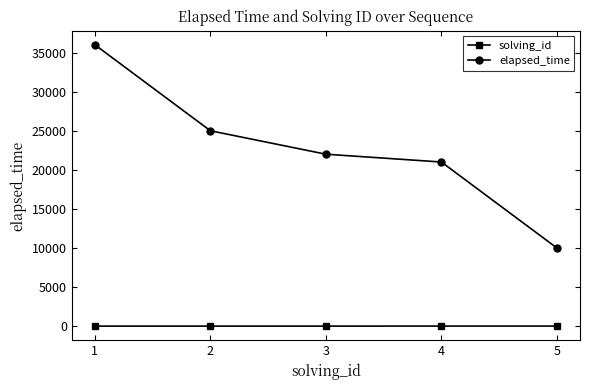

Which series has the widest spread of values?

elapsed_time